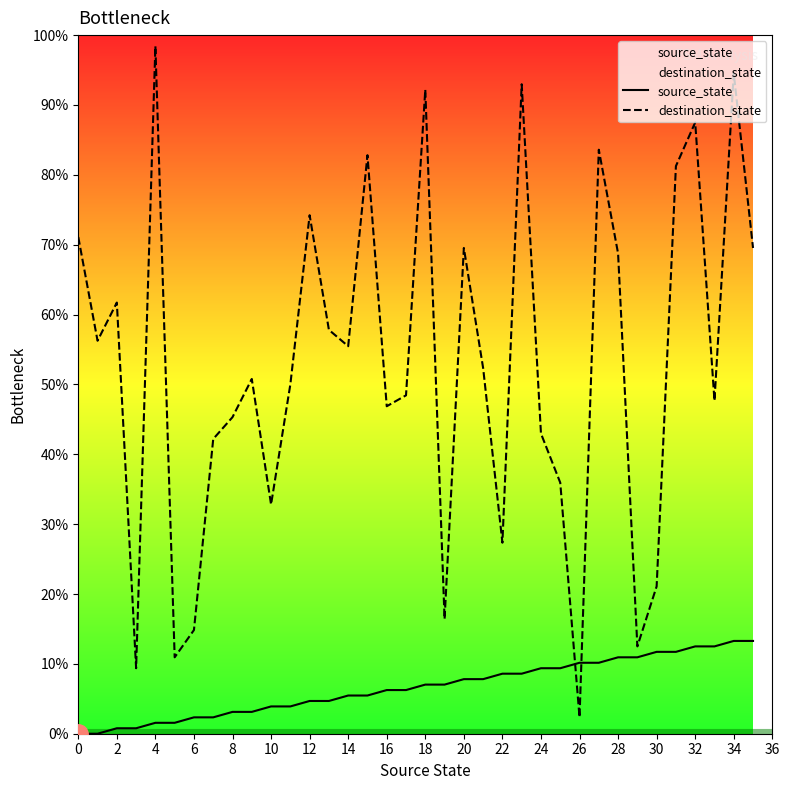

How many distinct data groups are displayed?

2